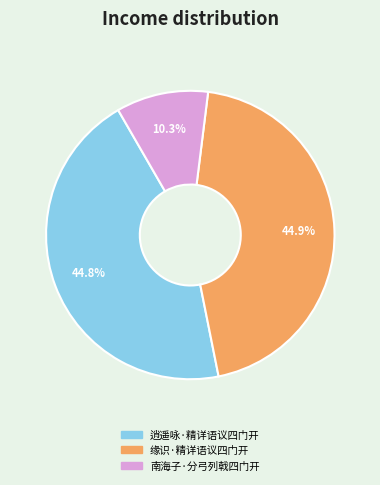

Is there a majority slice in this chart?

No